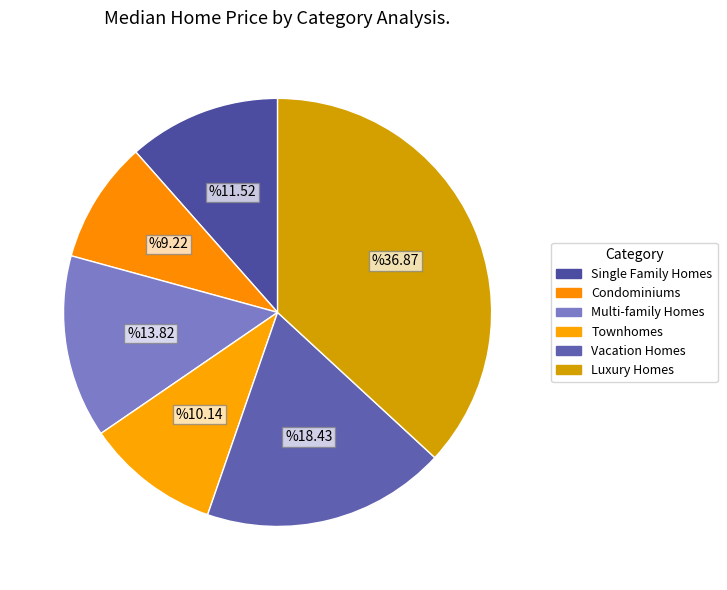

To the nearest percent, what portion does Luxury Homes represent?

37%